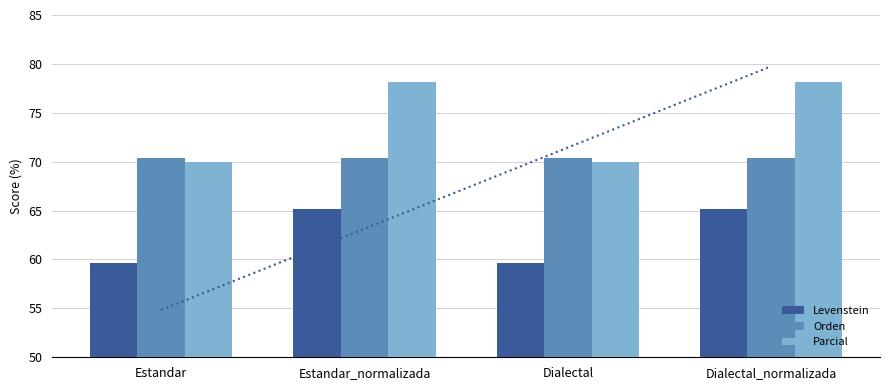

What are all the series names shown in the legend?

Levenstein, Orden, Parcial